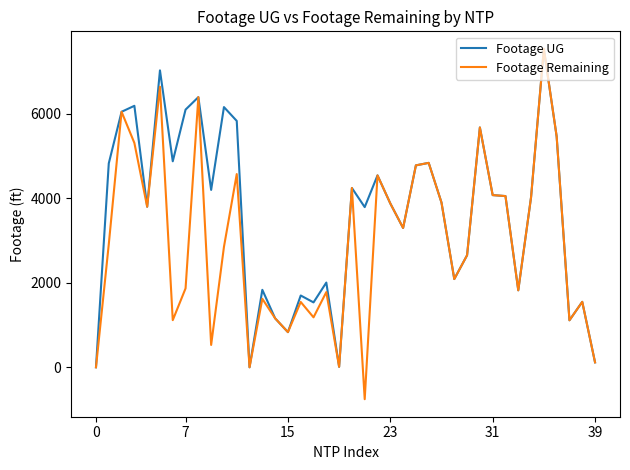

List the series in order of their overall mean, lowest first.

Footage Remaining, Footage UG